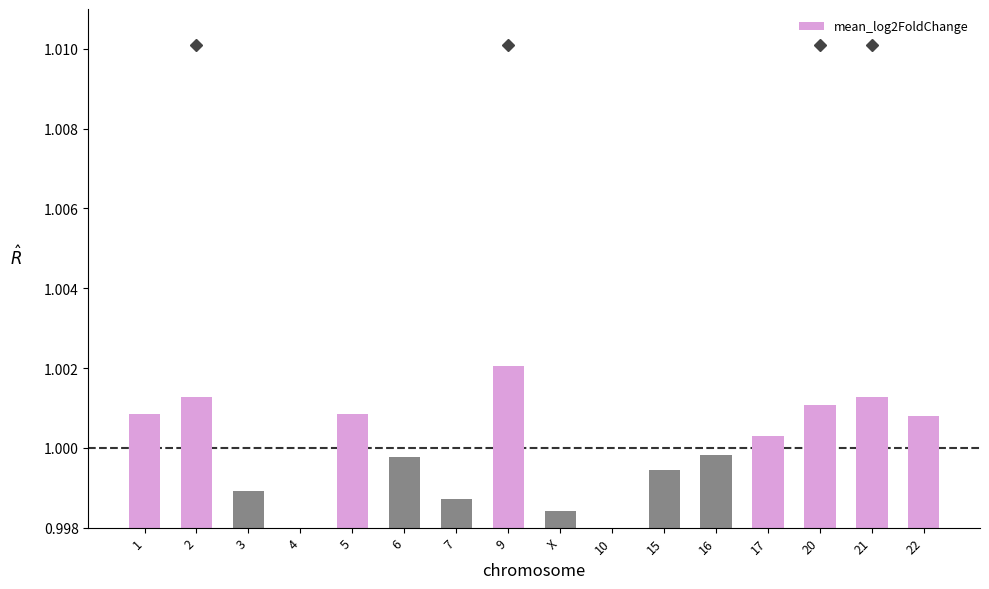

The chart shows a value of 0.6 at 10. True or false?

False